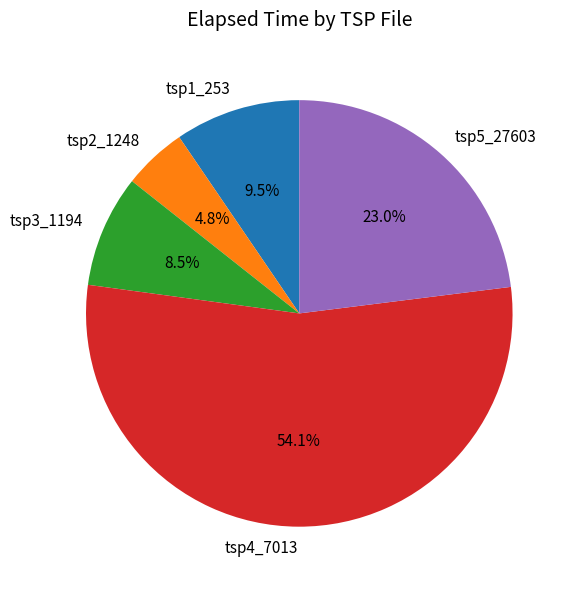

What percentage do tsp5_27603 and tsp3_1194 together represent?

31.5%